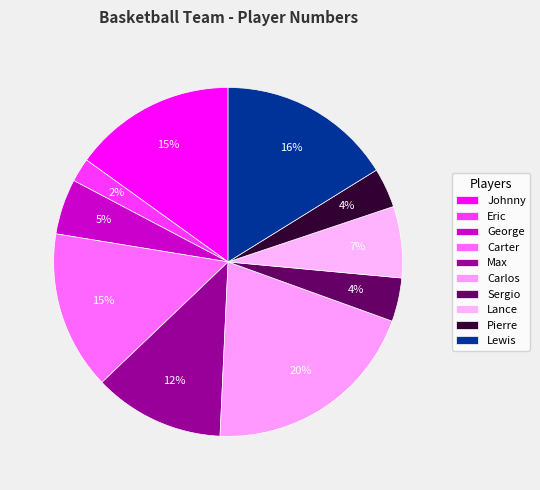

Combined, do Eric and Sergio account for over 50%?

No